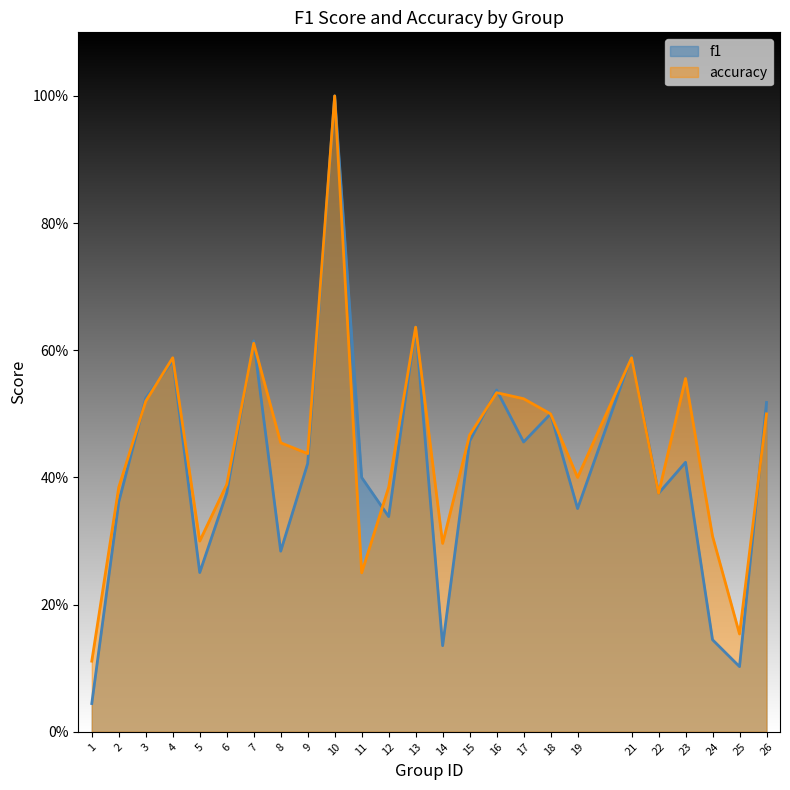

What is the difference between the maximum and minimum values in the f1 series?

1.0